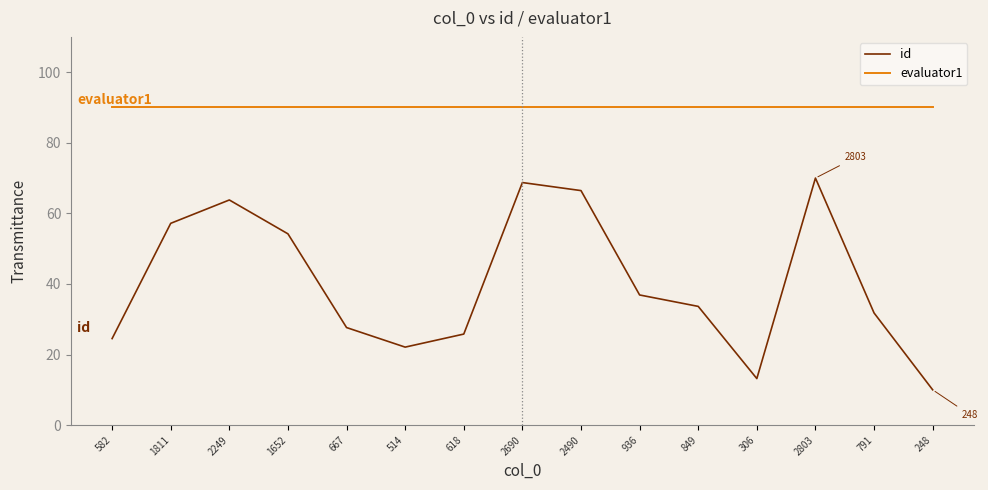

True or false: id has a value of 73.1 at 1652.

False